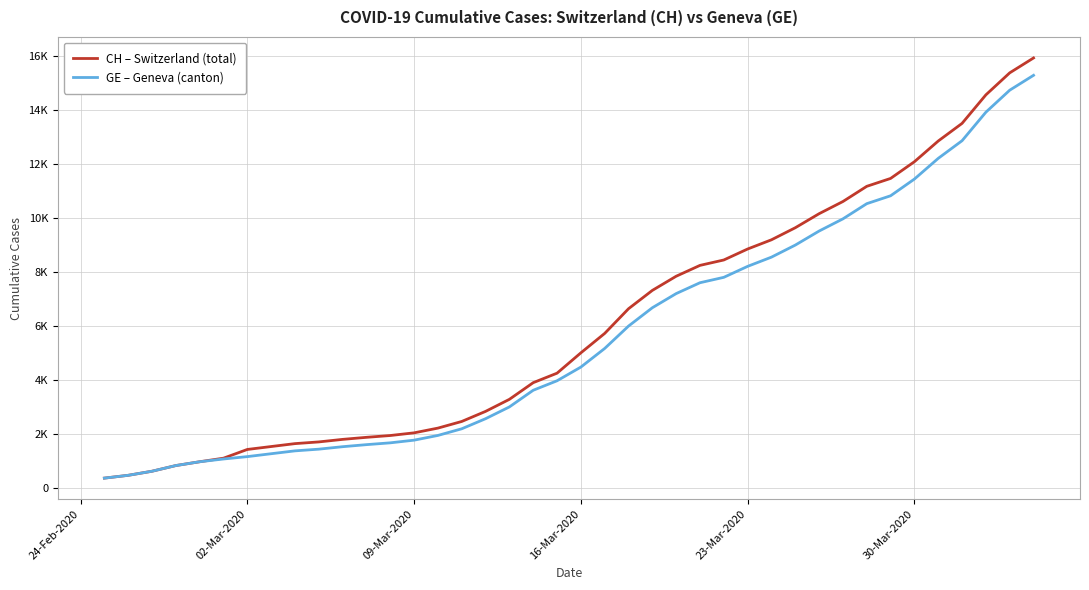

List the series in order of their overall mean, highest first.

CH – Switzerland (total), GE – Geneva (canton)